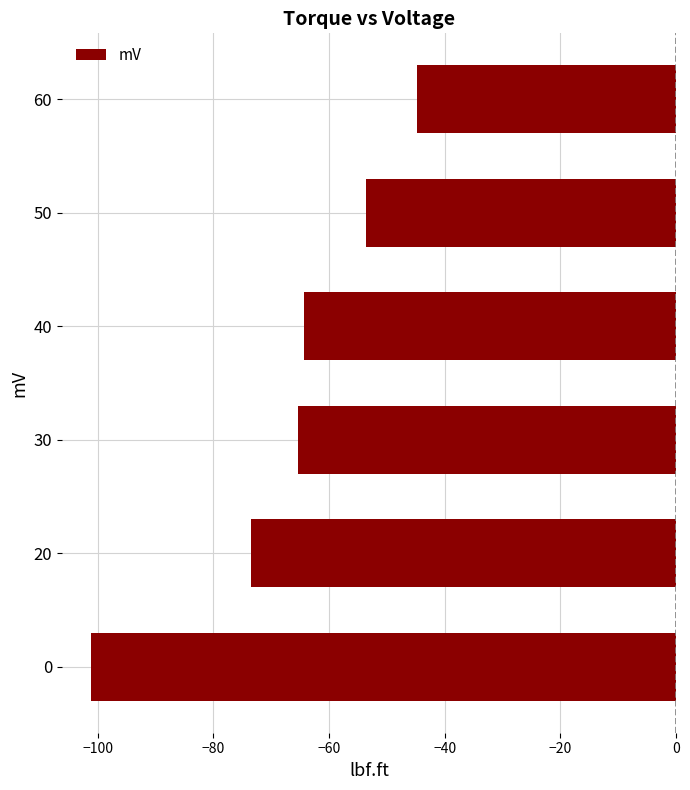

Where is the data nearest to the value -72?

20